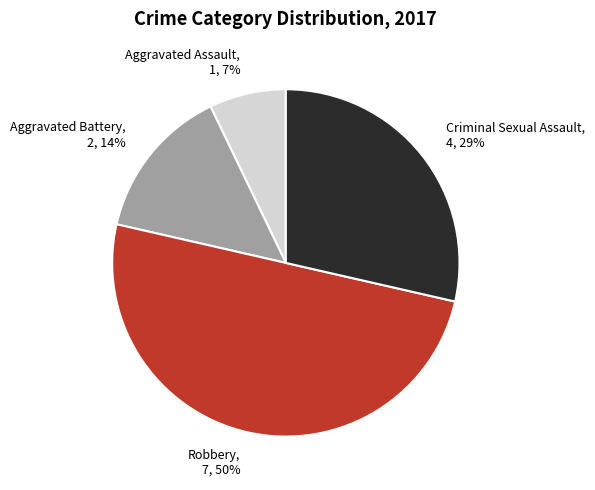

The Robbery slice represents 58% of the pie. True or false?

False